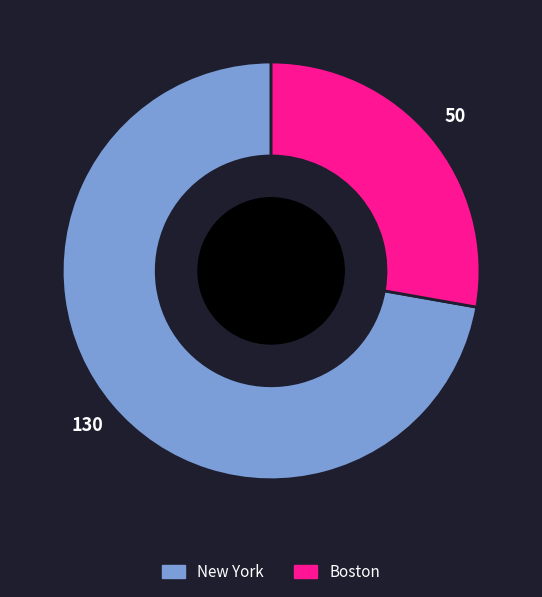

Count the number of slices in the pie.

2